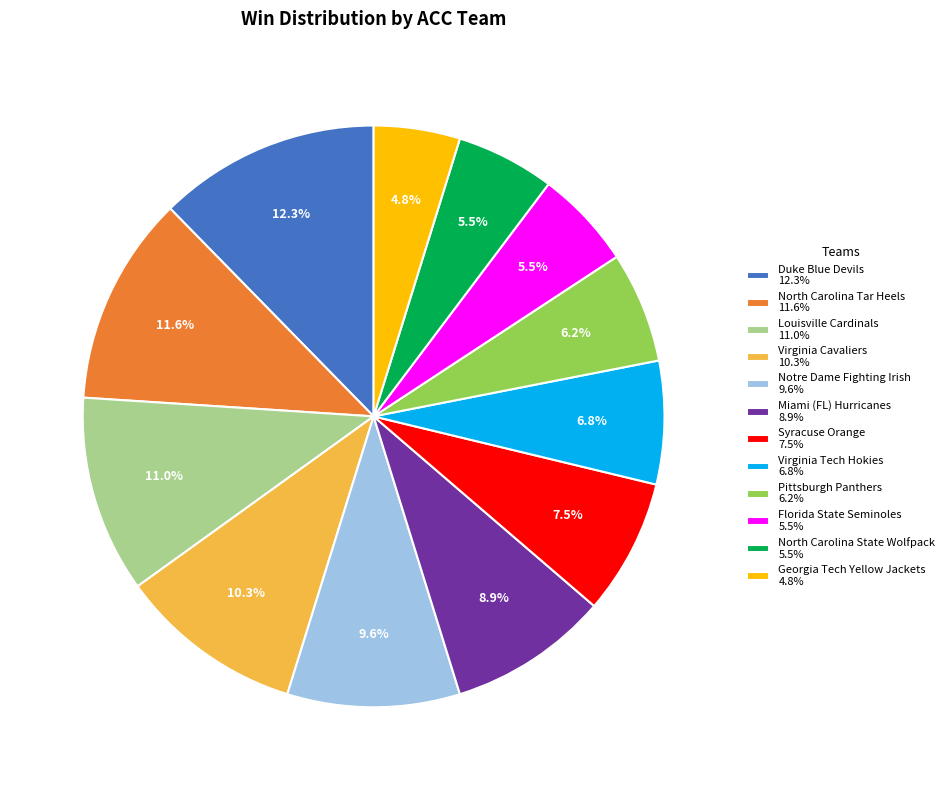

Approximately how many times larger is the value at Louisville Cardinals 11.0% compared to Syracuse Orange 7.5%?

1.5